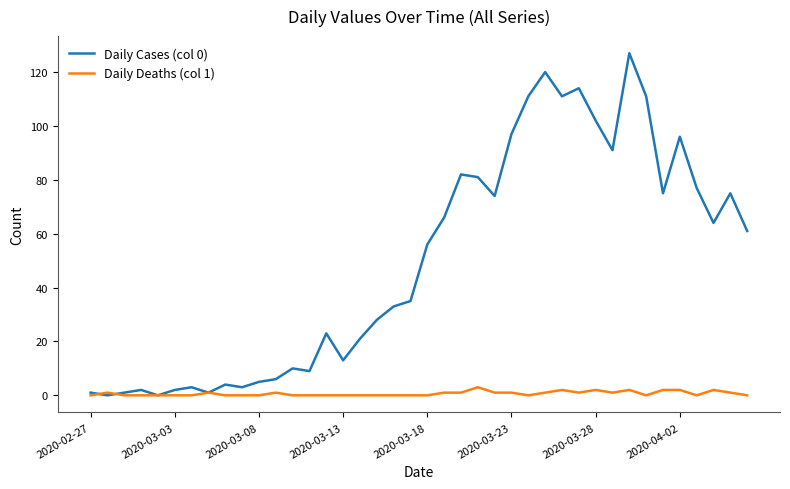

Does the chart display data point markers on the line(s)?

No